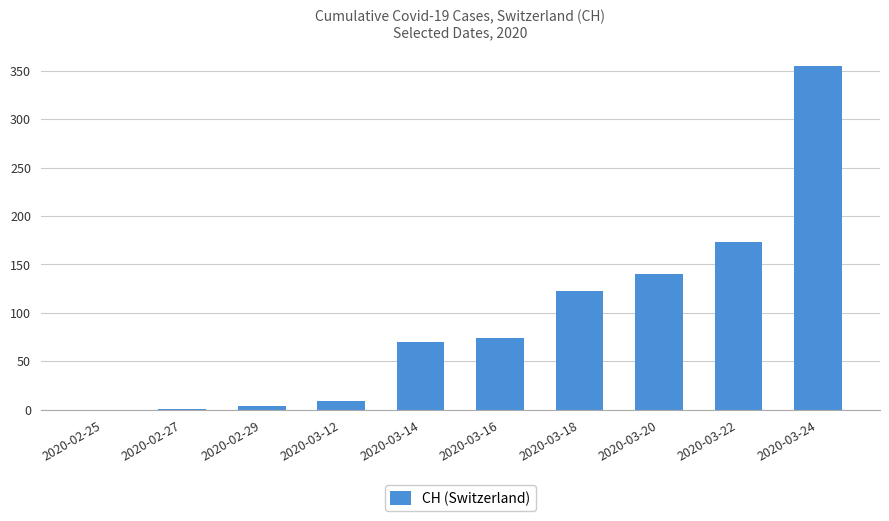

Is it true that the value at 2020-02-25 is 176?

False